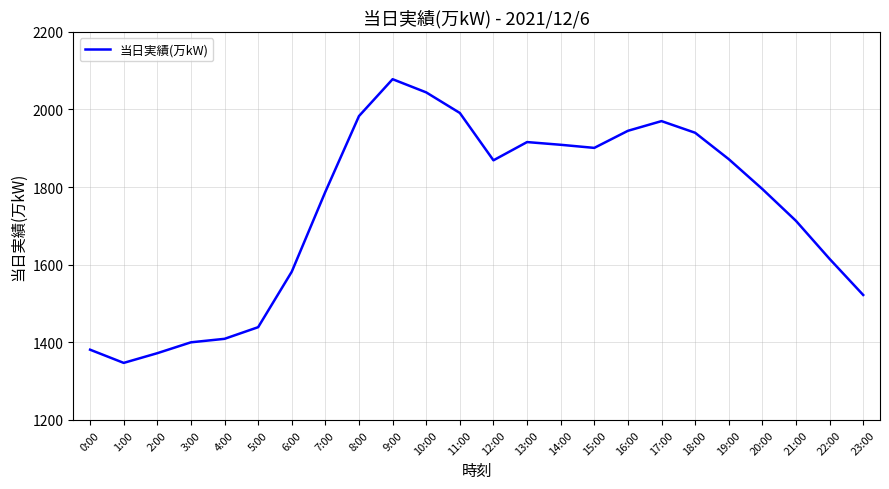

True or false: the data shows 995 at 18:00.

False